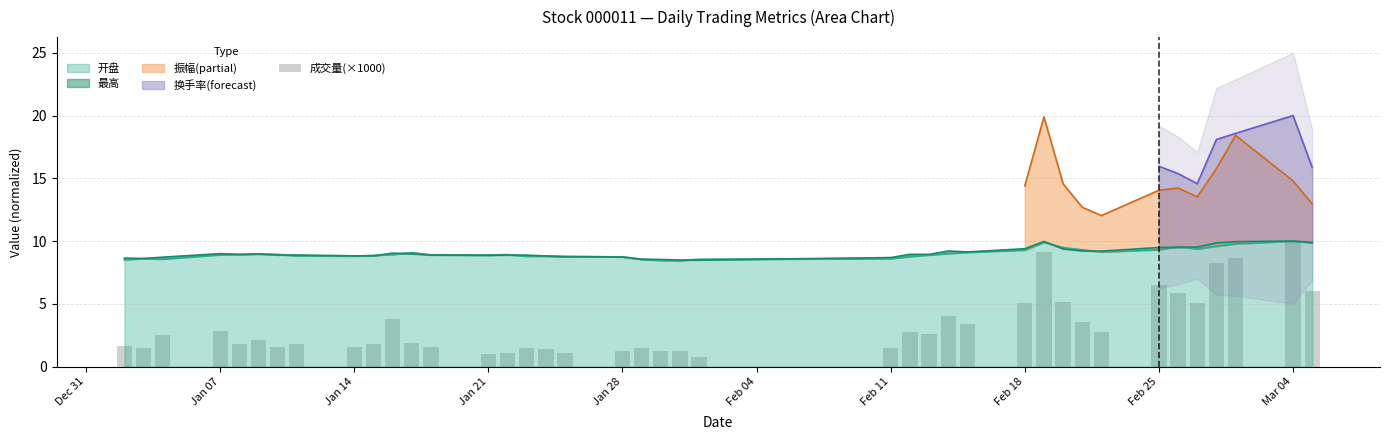

What is the lowest value of the 开盘 series?

8.4